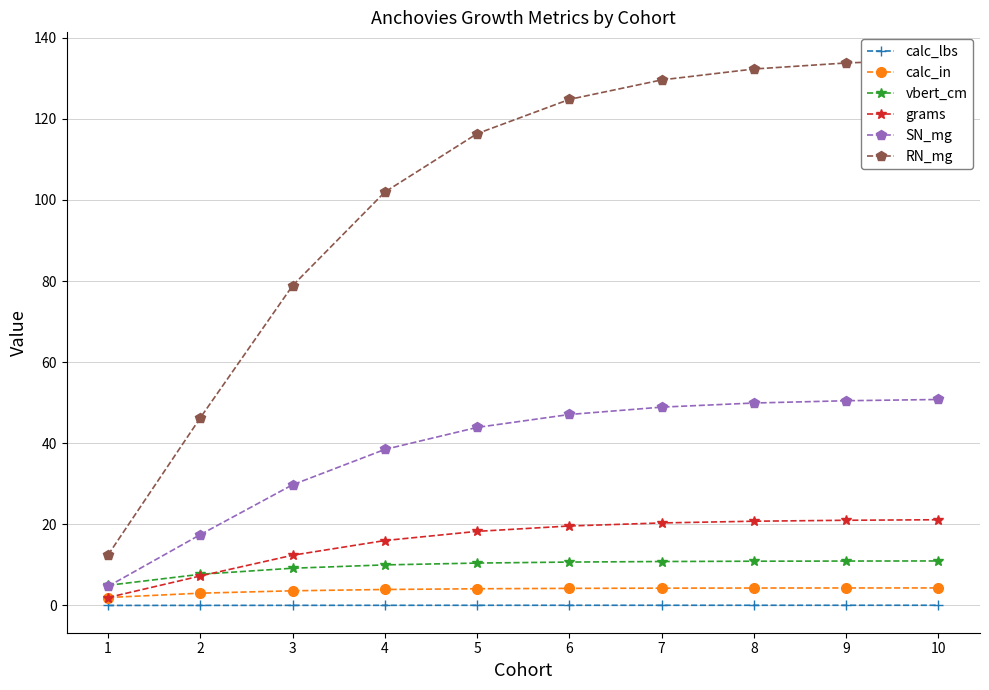

True or false: SN_mg and grams intersect in this chart.

False